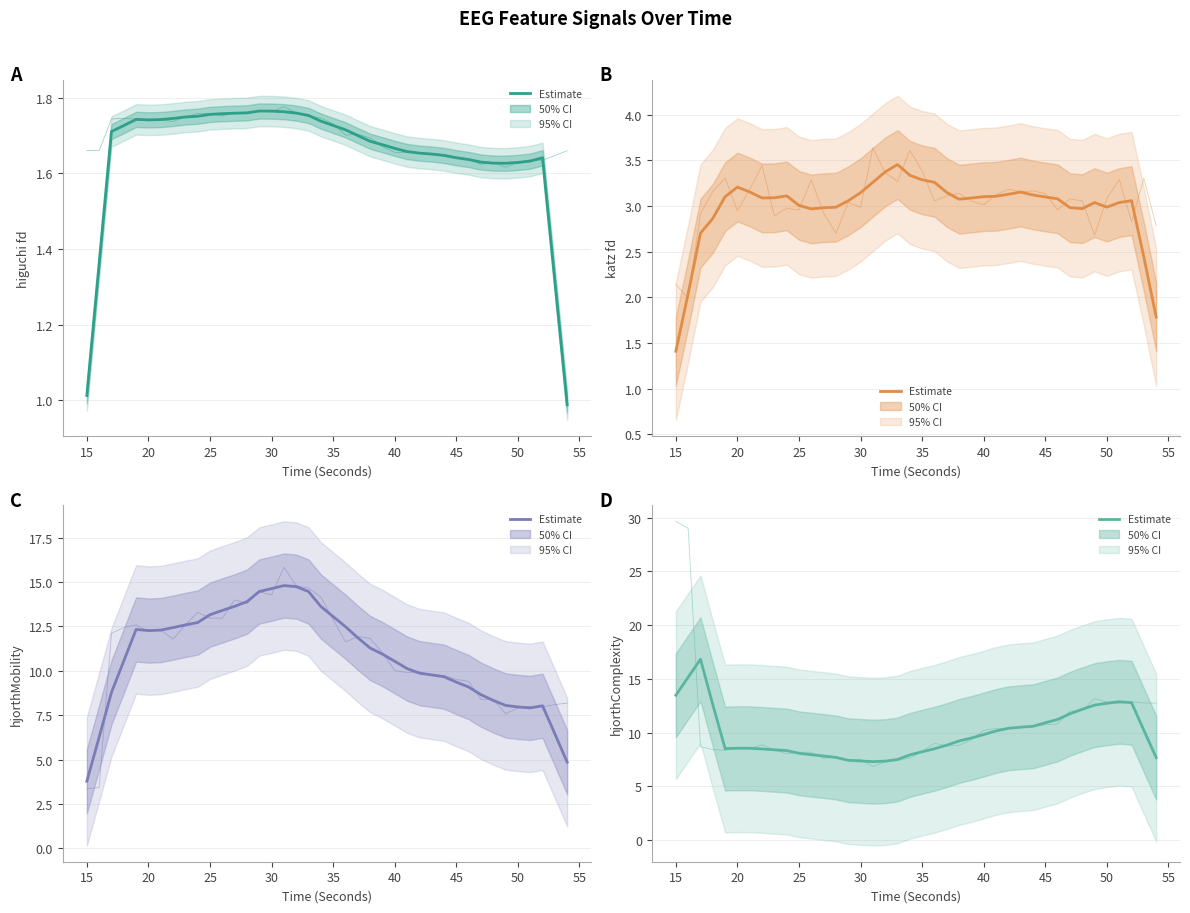

What is the difference between the second highest and second lowest values in the katz_fd_EEG series?

1.6